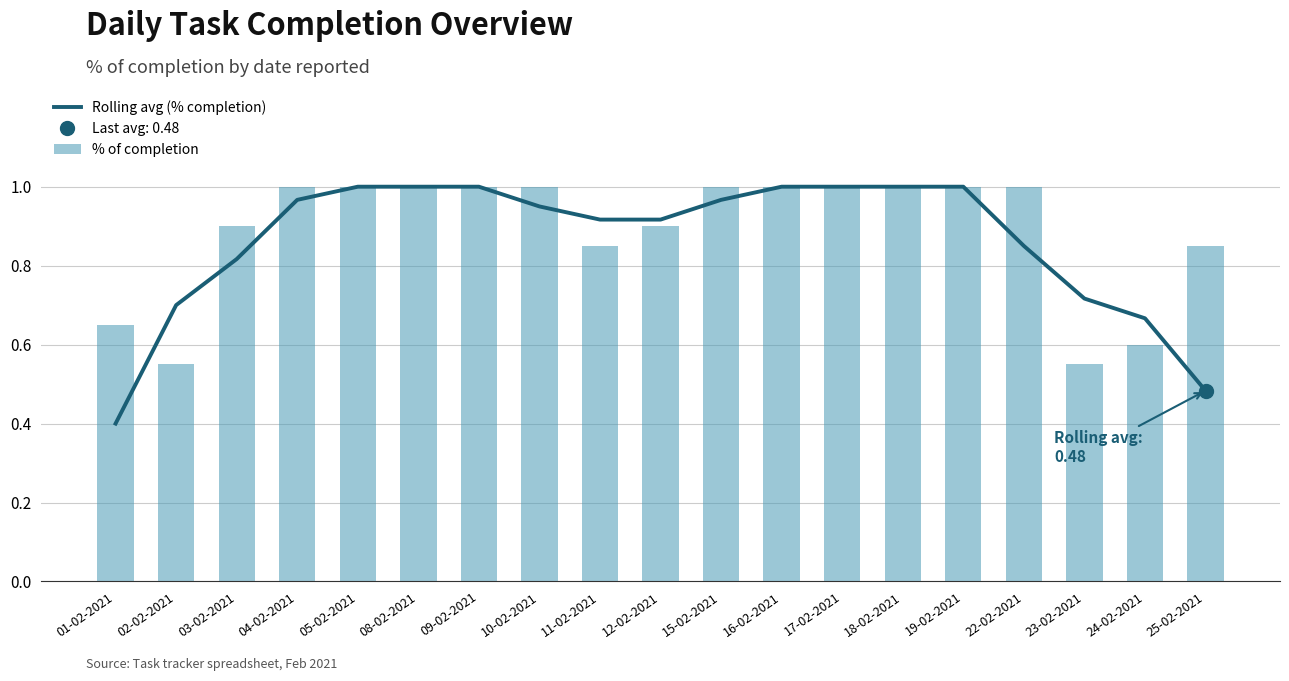

What is the label of the 8th bar from the right?

16-02-2021